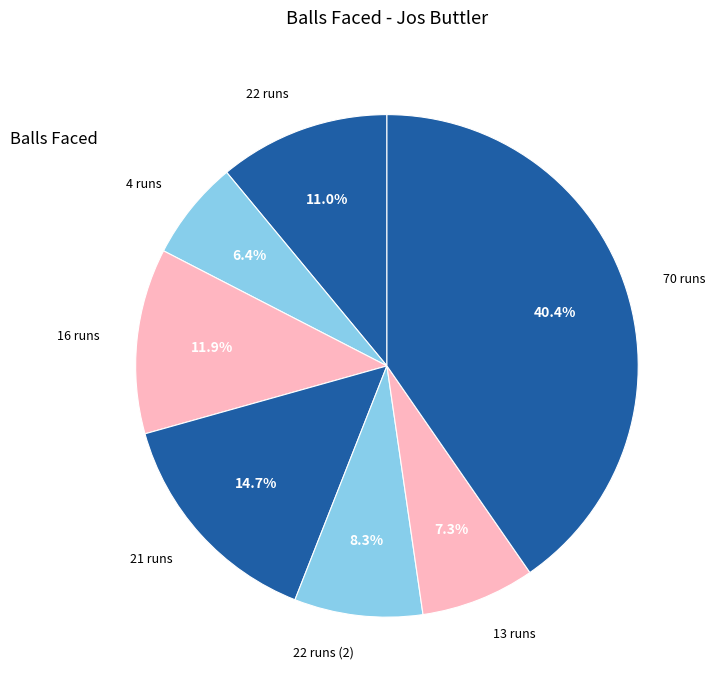

True or false: 4 runs accounts for 1% of the total.

False